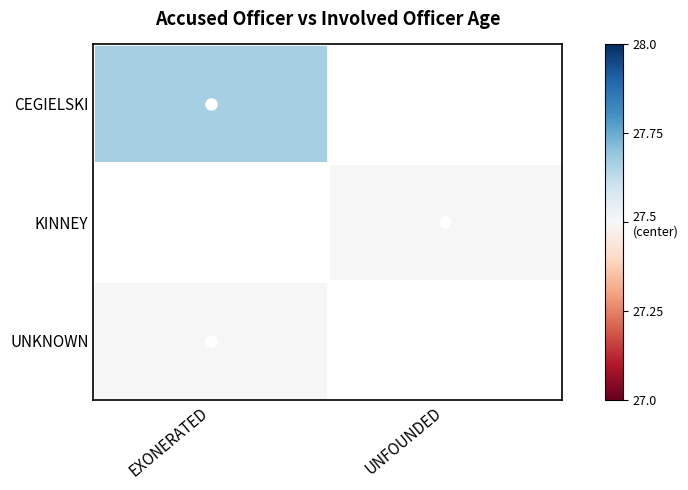

List the series in order of their overall mean, highest first.

CEGIELSKI, KINNEY, UNKNOWN